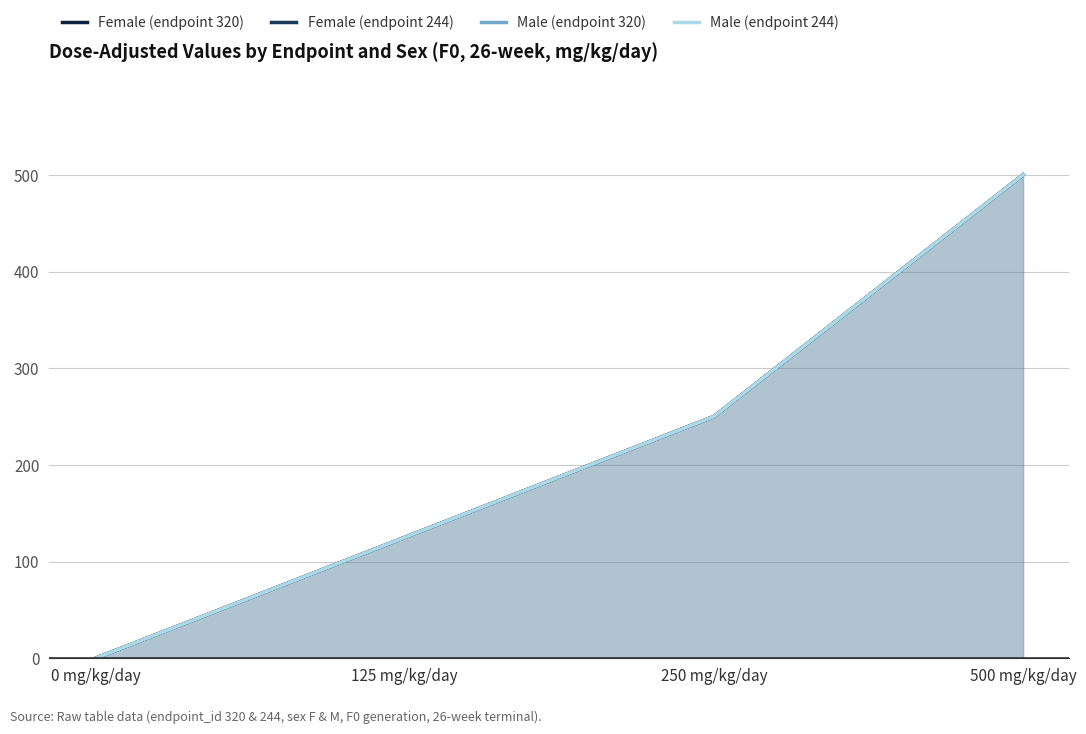

How many data points does each series have?

4